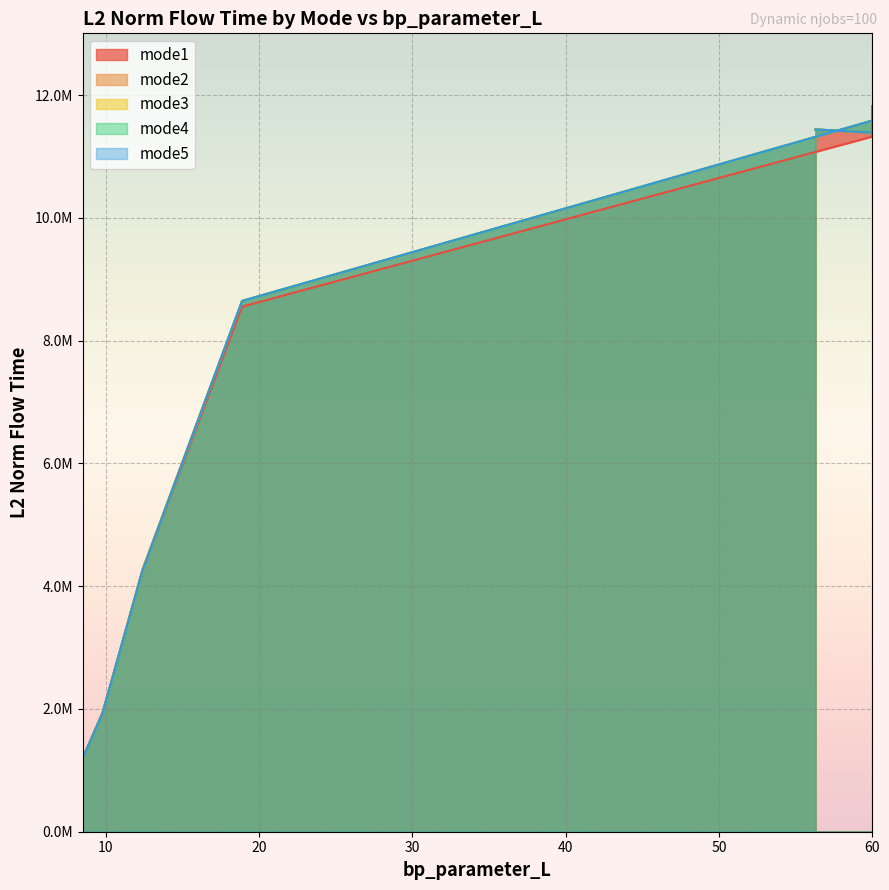

The mode4 series shows 8647073.4 at 18.9. True or false?

True